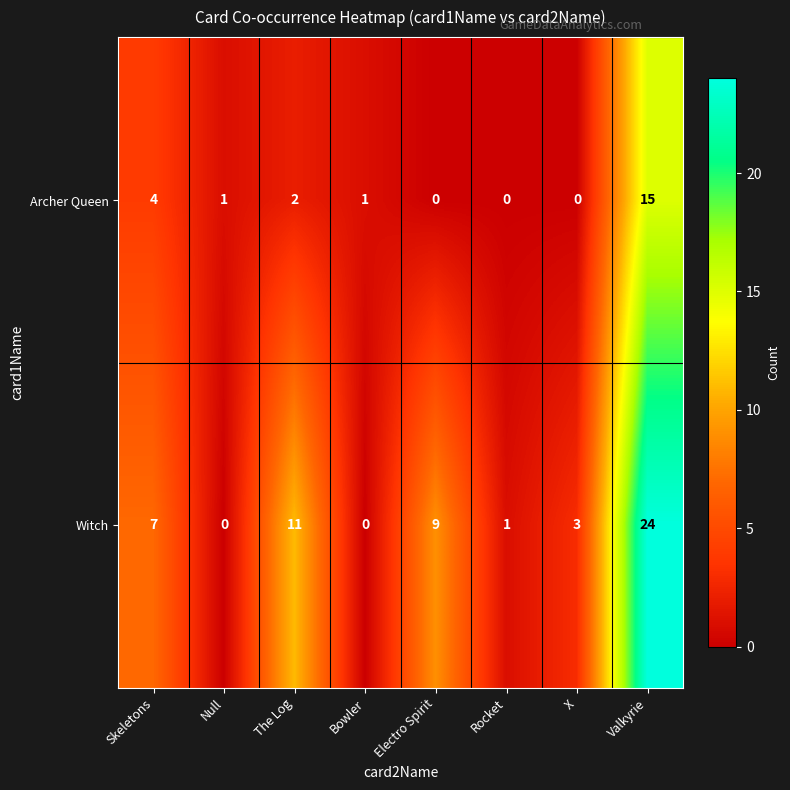

Which category has the highest value in the Archer Queen series?

Valkyrie